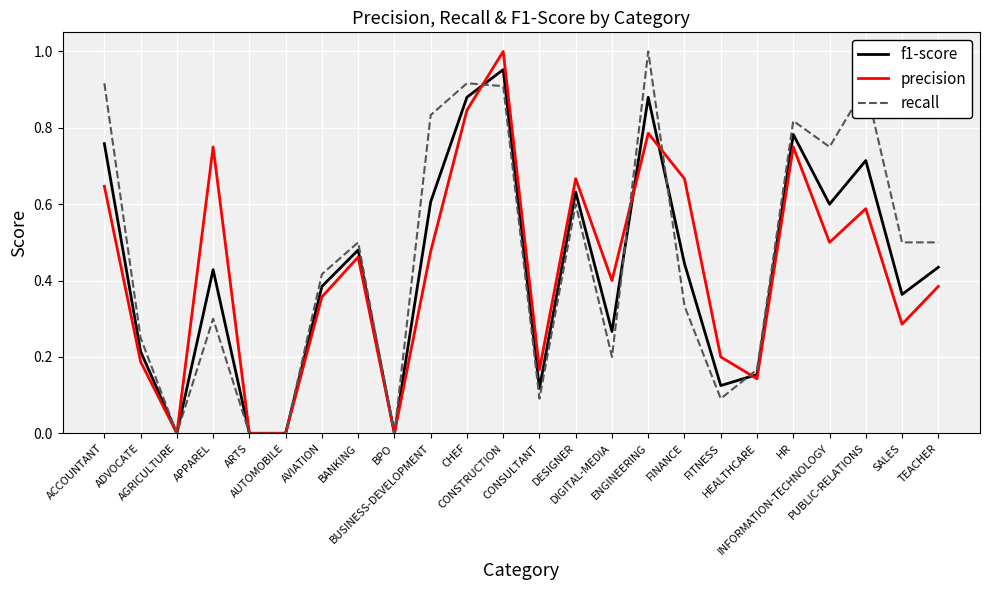

How many lines are shown in the chart?

3